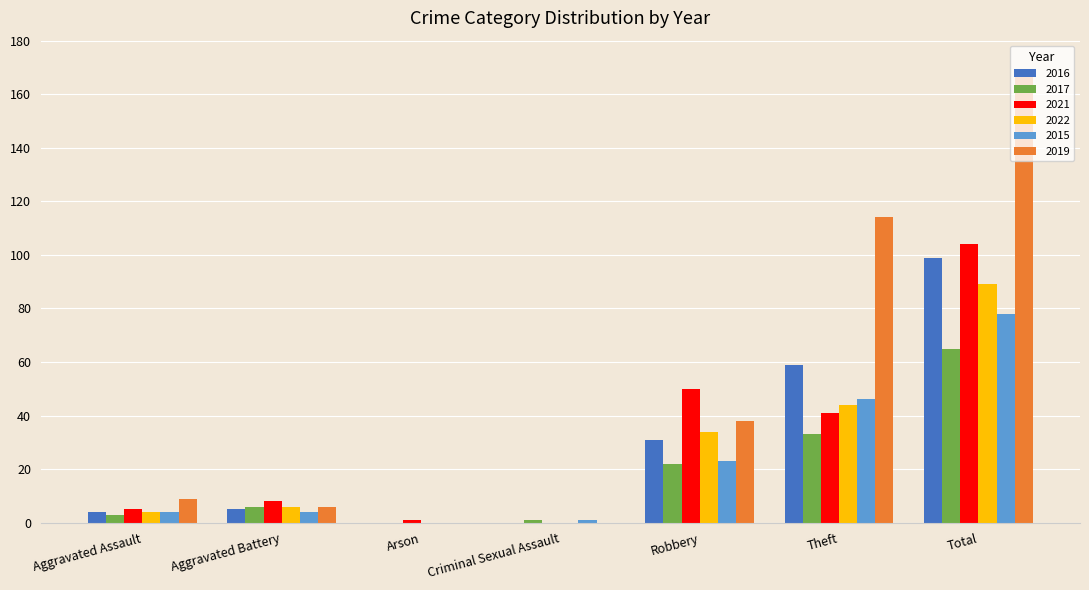

What is the average value of the 2015 series?

22